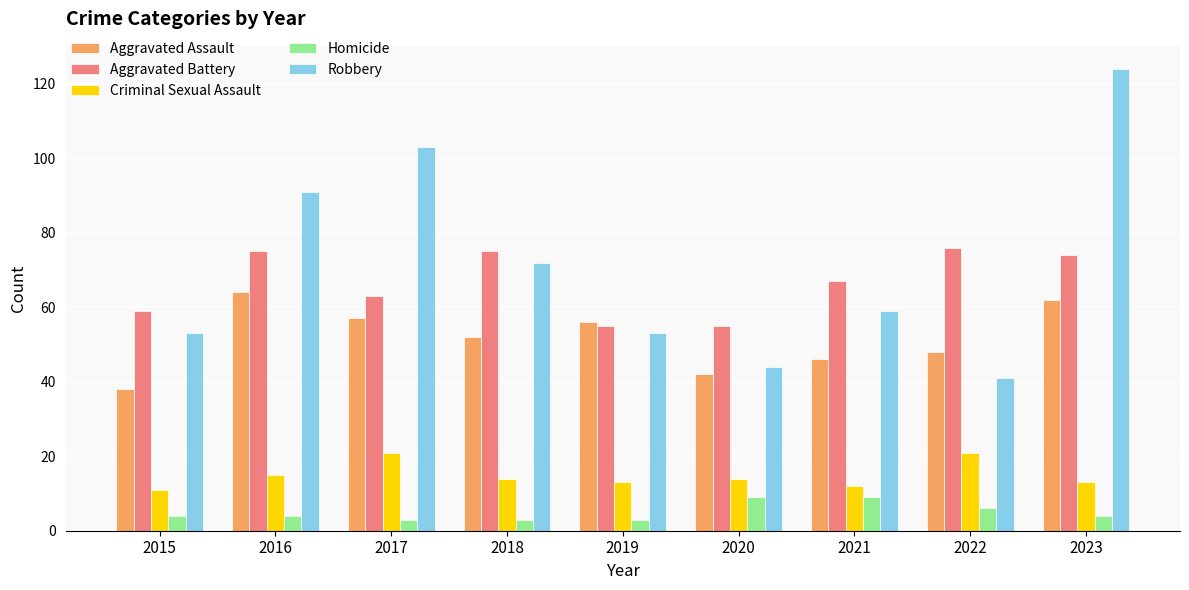

The Criminal Sexual Assault series shows 13 at 2023. True or false?

True